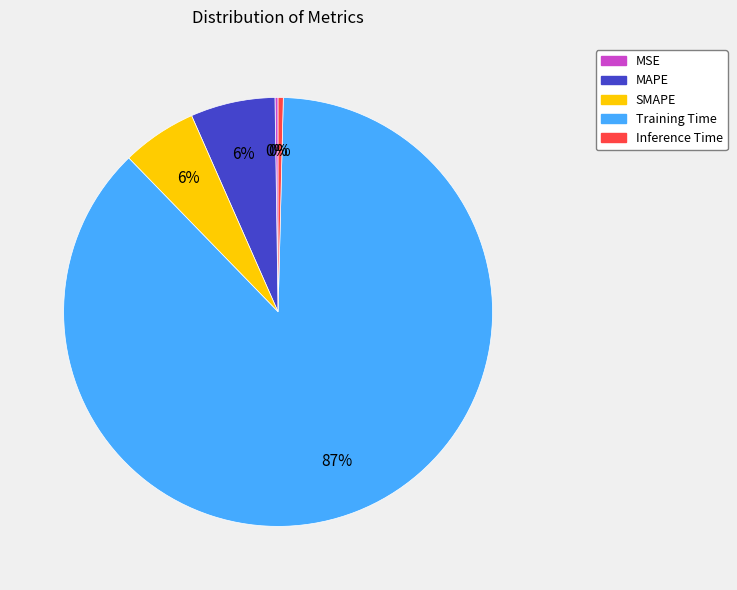

The Training Time slice represents 97% of the pie. True or false?

False